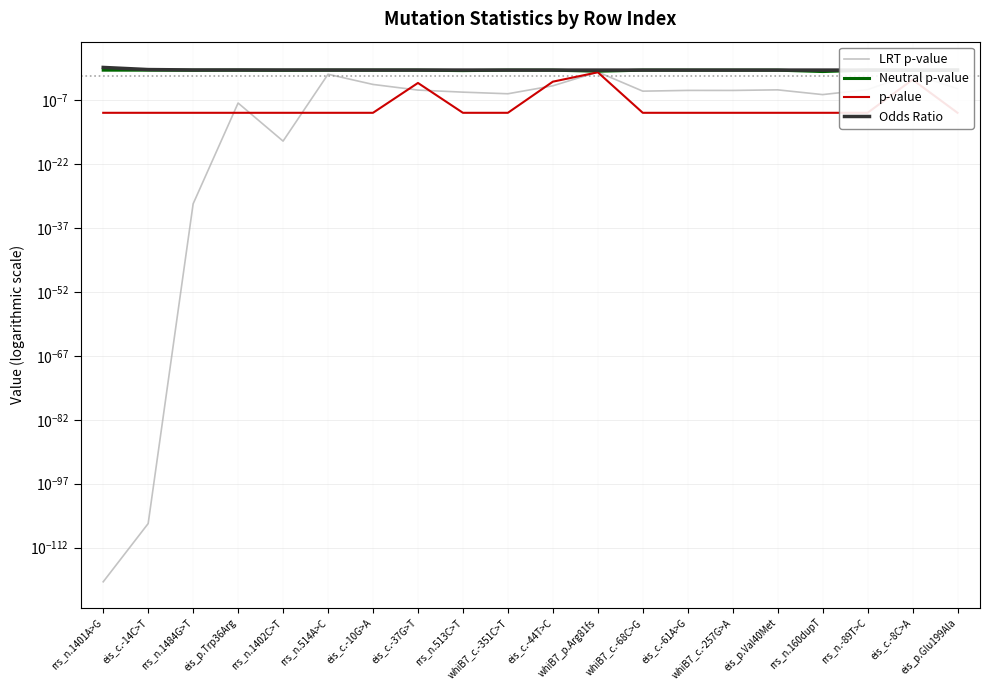

What is the approximate value of Odds Ratio at eis_c.-8C>A?

1.0